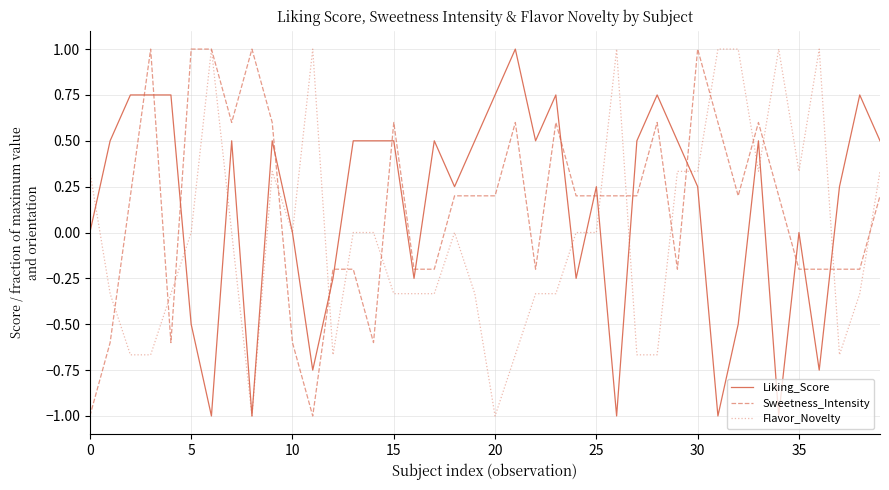

What is the minimum value for Flavor_Novelty?

-1.0